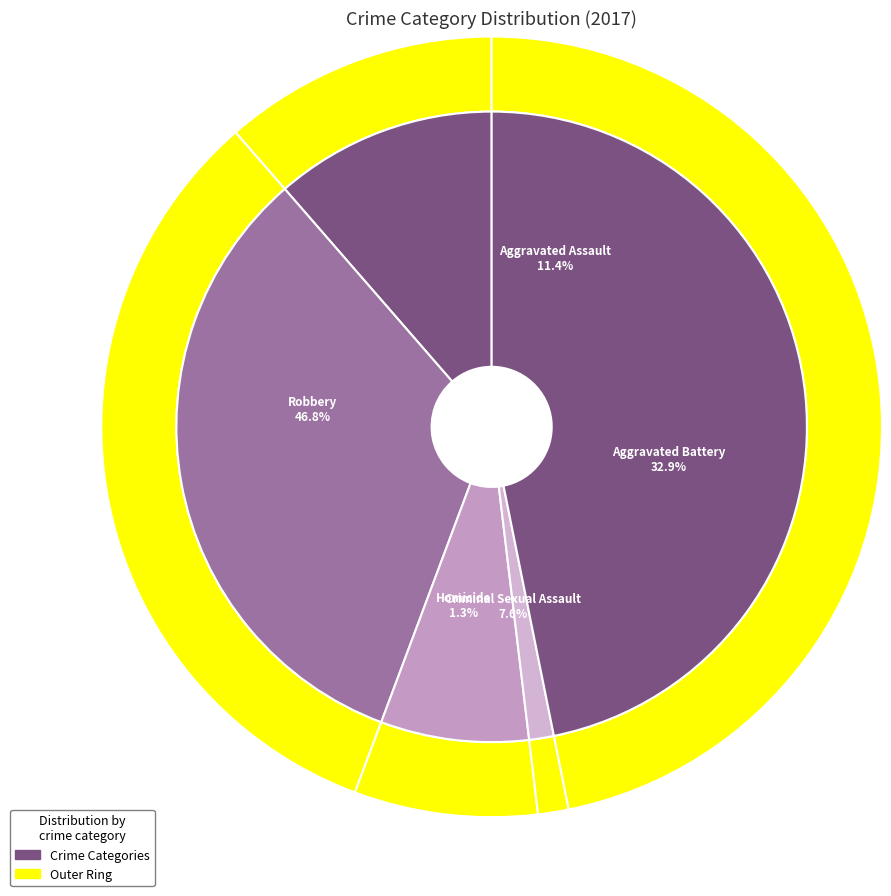

Combined, do Robbery and Aggravated Assault account for over 50%?

Yes